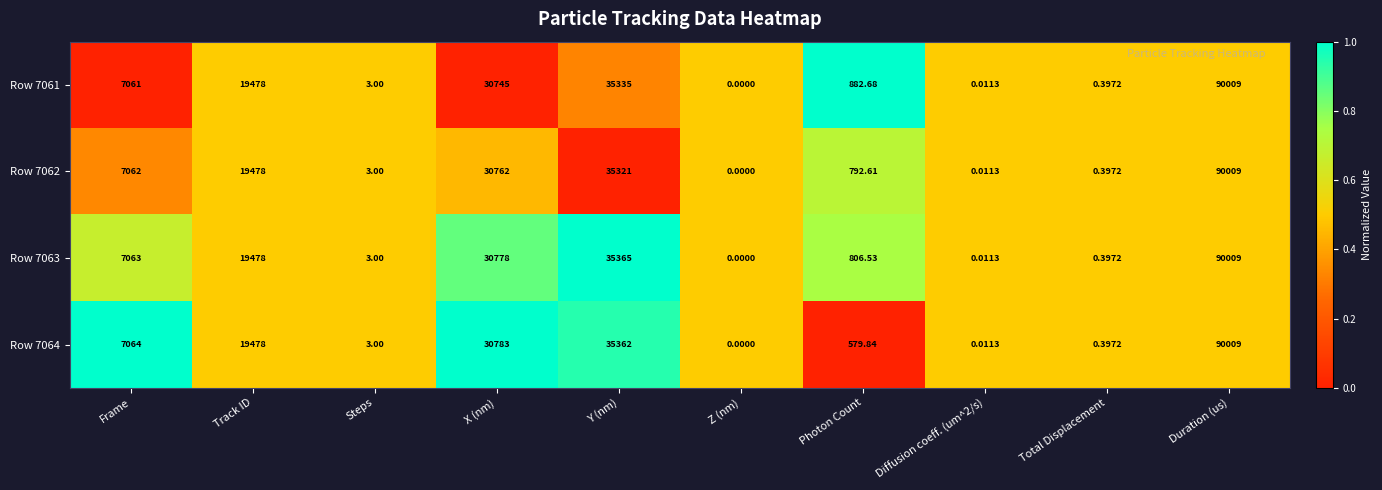

How many values in the Row 7062 series are below 7062?

5